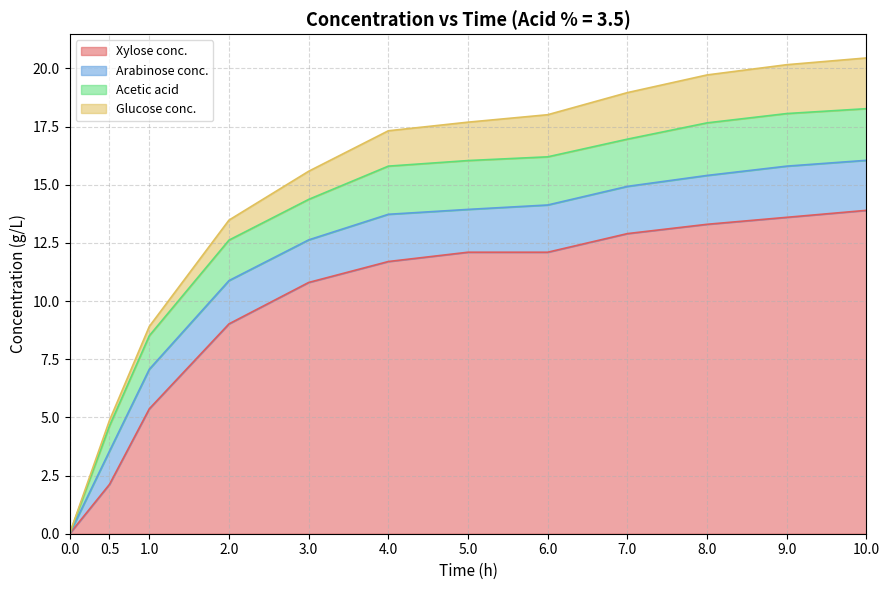

What is the label of the 2nd point from the left?

0.5